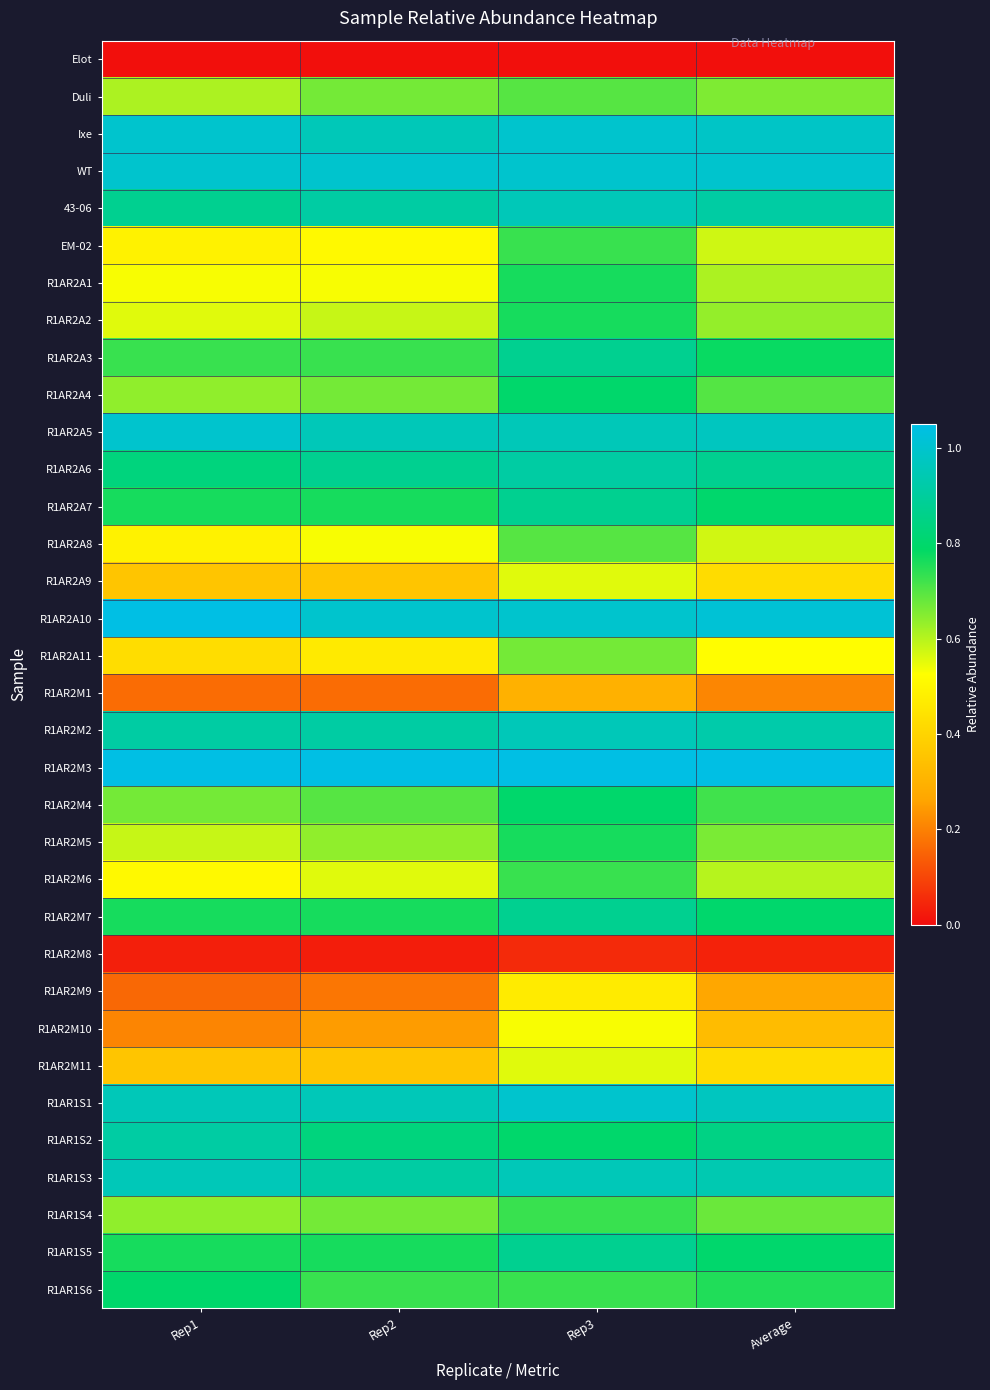

What is the spread (max minus min) of values at Rep2?

1.0